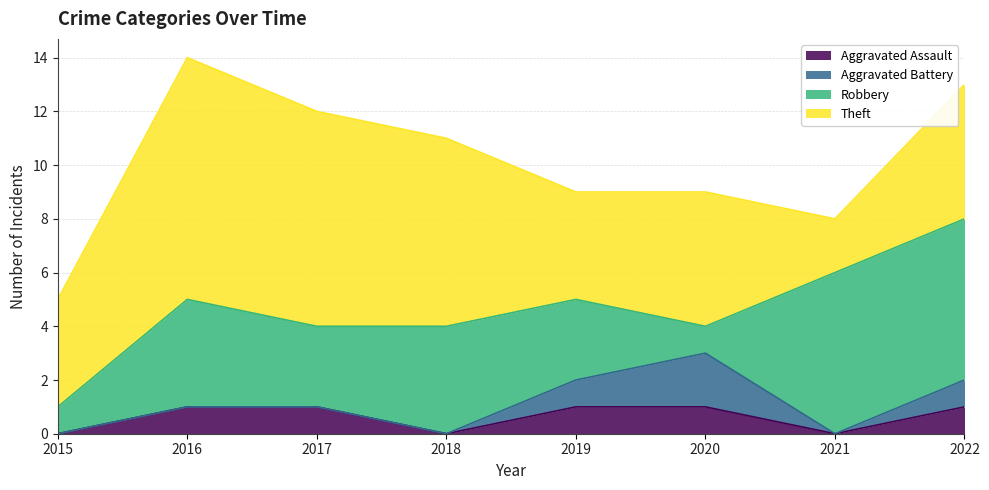

Where does the Theft series first go above 5?

2016